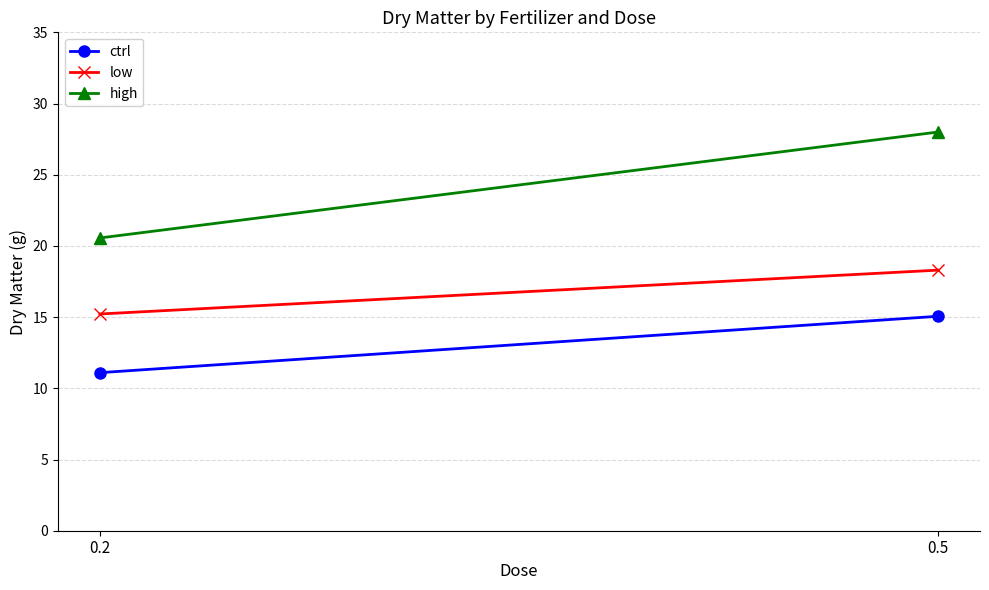

List the series in order of their overall mean, highest first.

high, low, ctrl